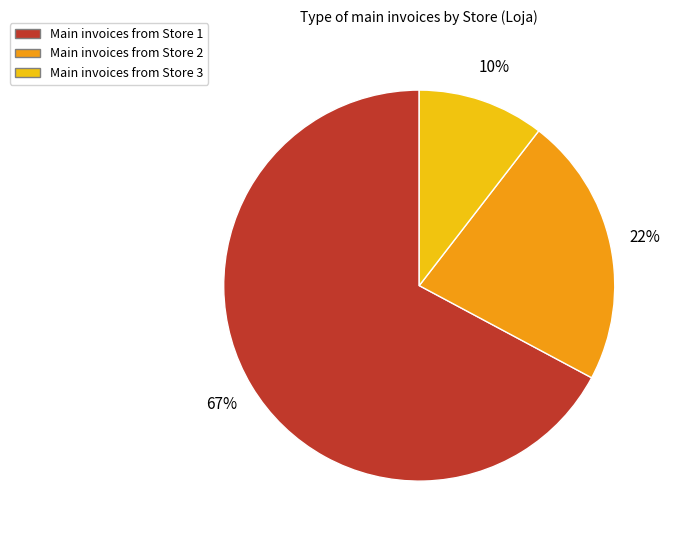

To the nearest percent, what is the average slice percentage?

33%